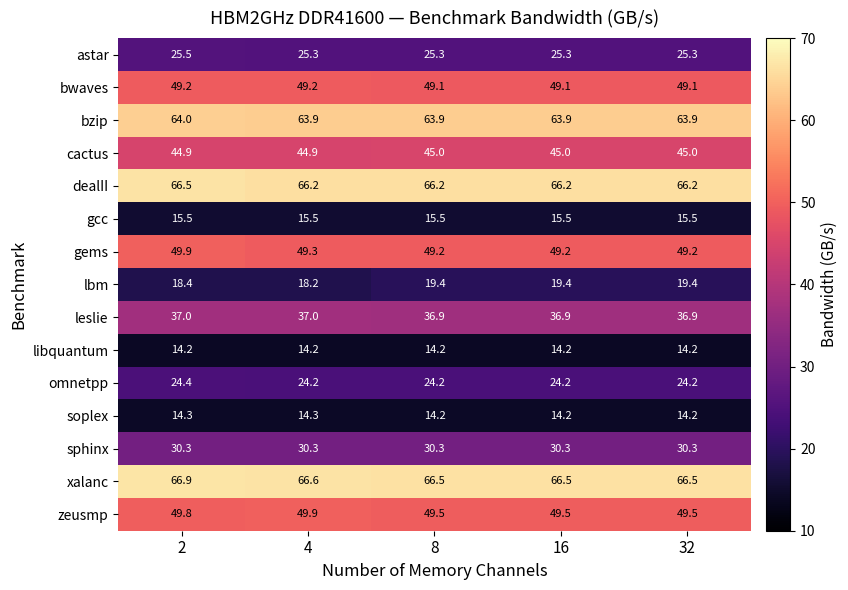

What is the minimum value for omnetpp?

24.2